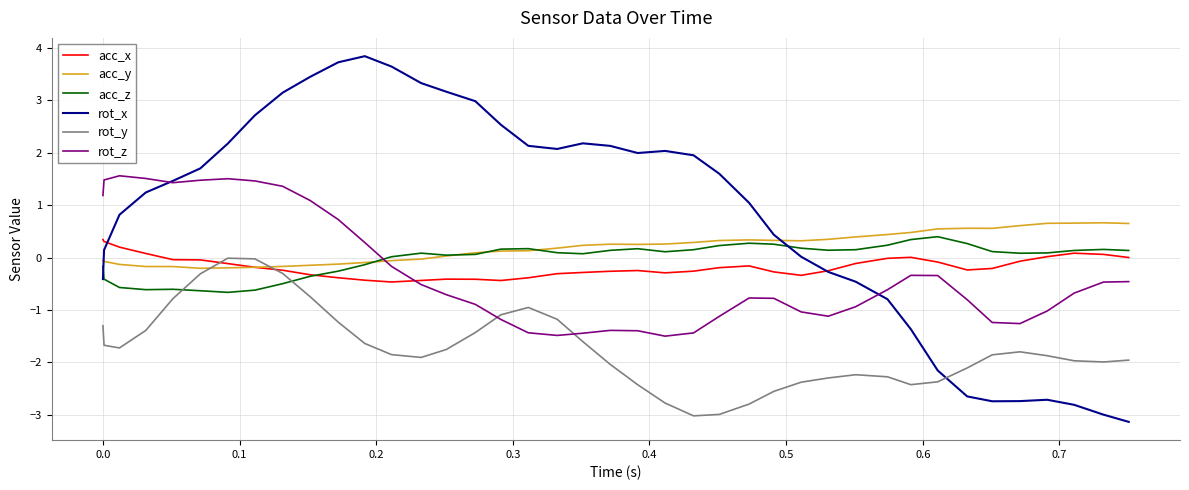

What is the maximum value shown in the chart?

3.8